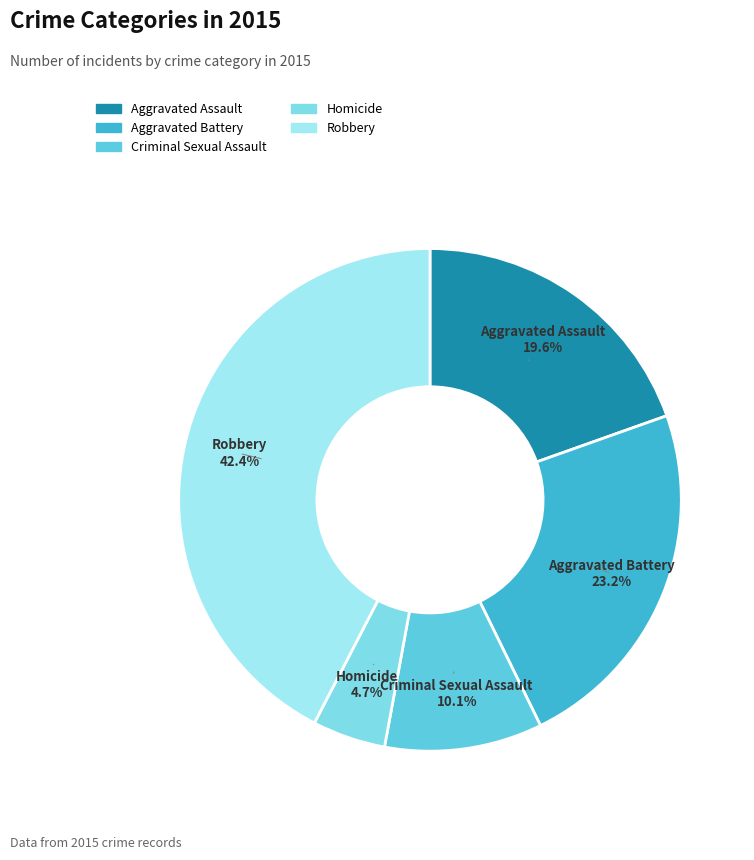

To the nearest percent, what is the difference between the largest and smallest slice percentages?

38%